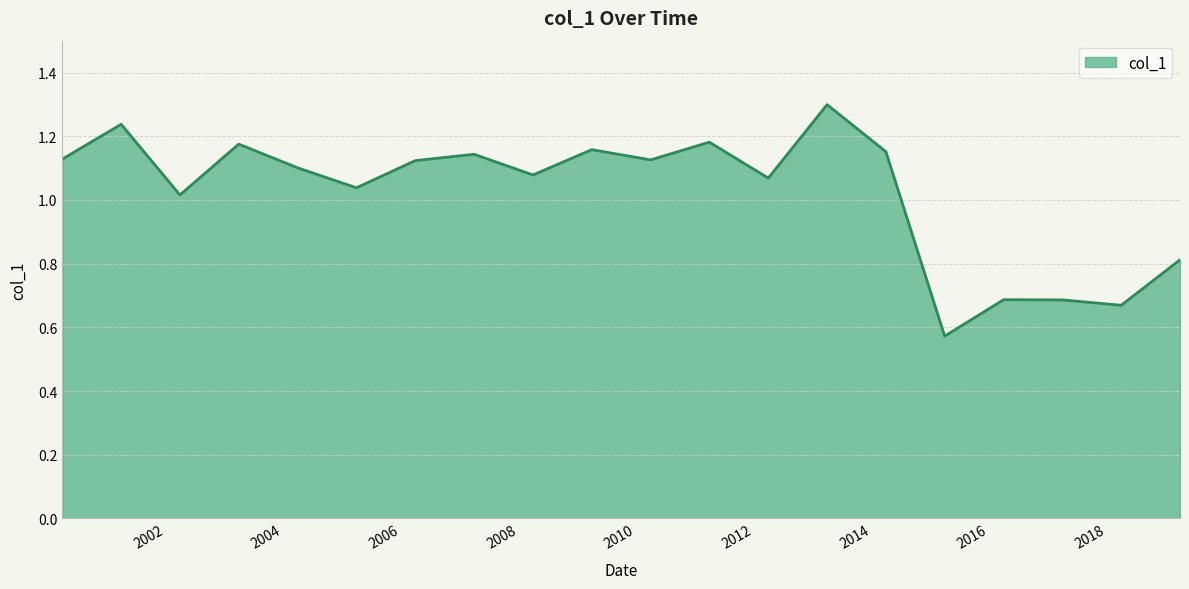

What is the maximum value shown in the chart?

1.3